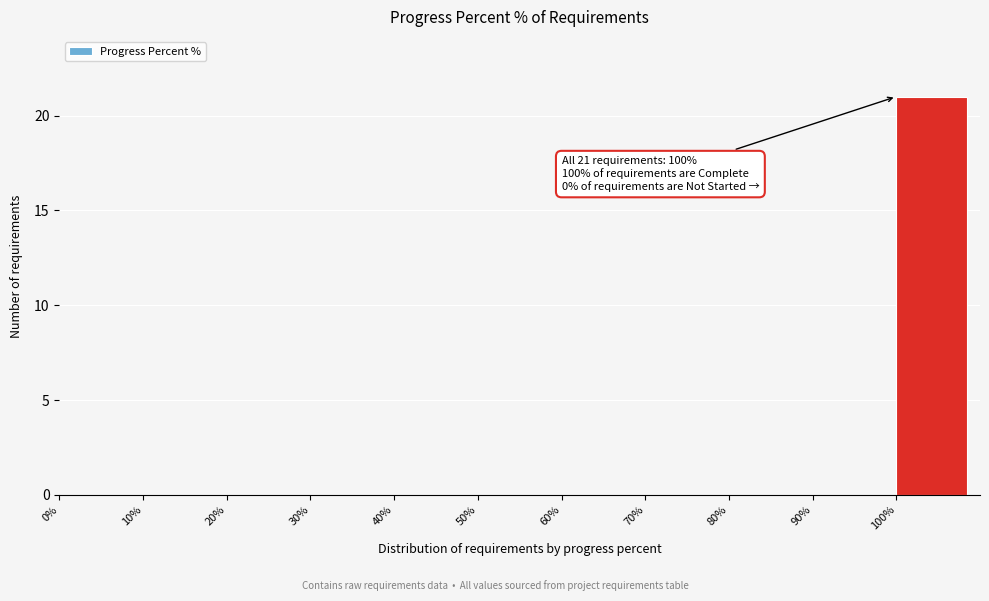

Which range on the x-axis has the tallest bar?

100 to 110